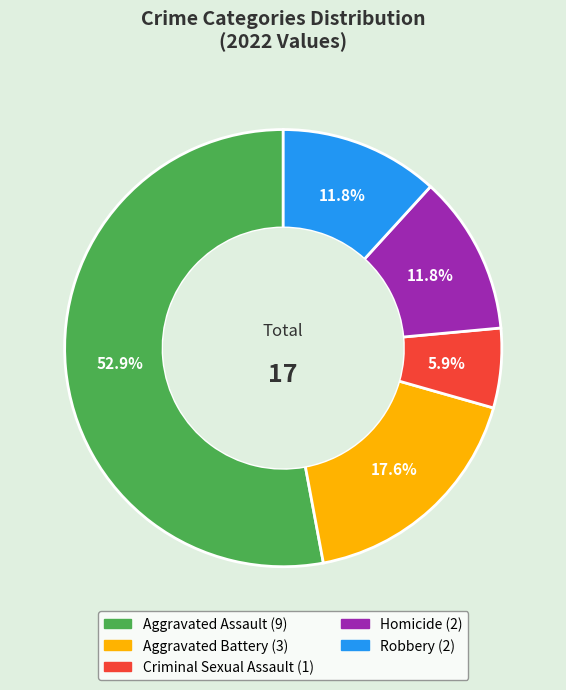

Is the sum of Homicide and Aggravated Battery greater than half?

No